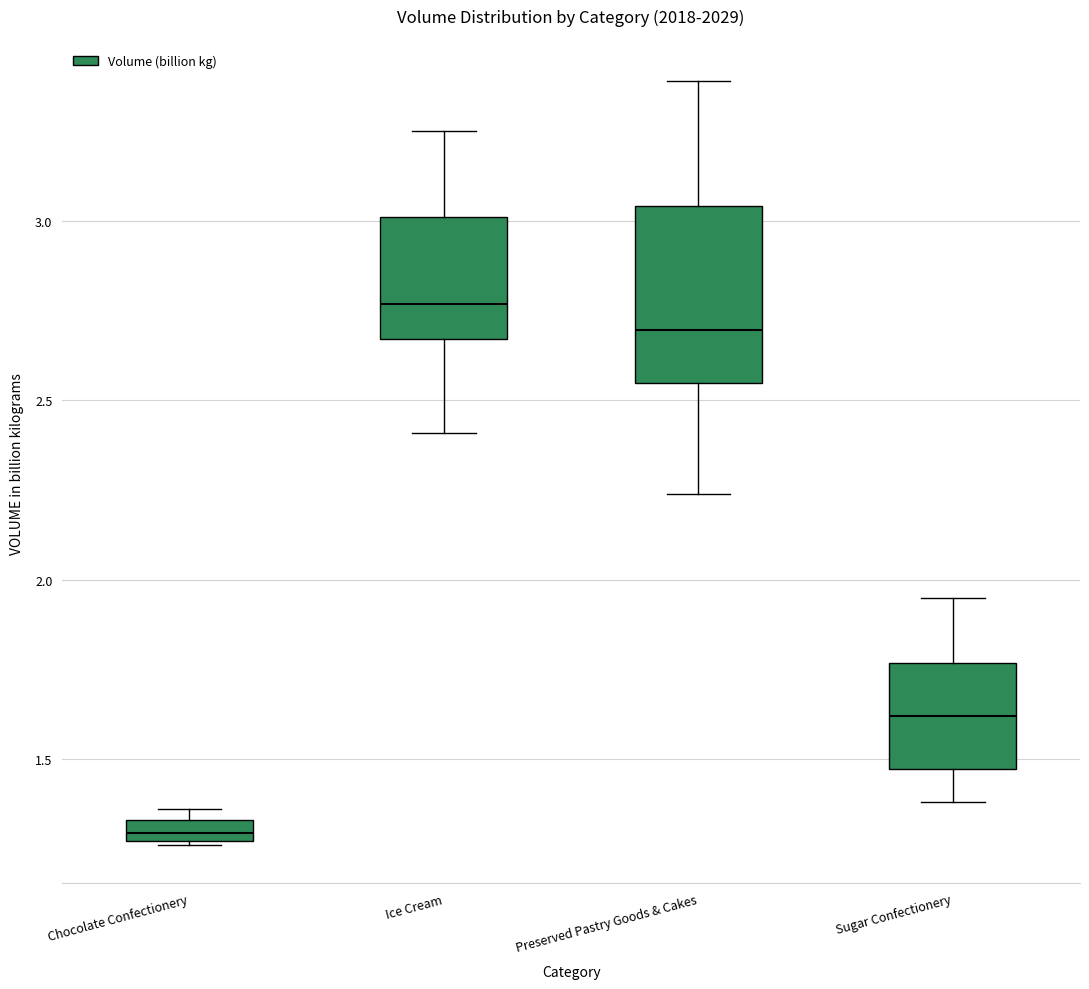

Which box's median line is the lowest?

Chocolate Confectionery